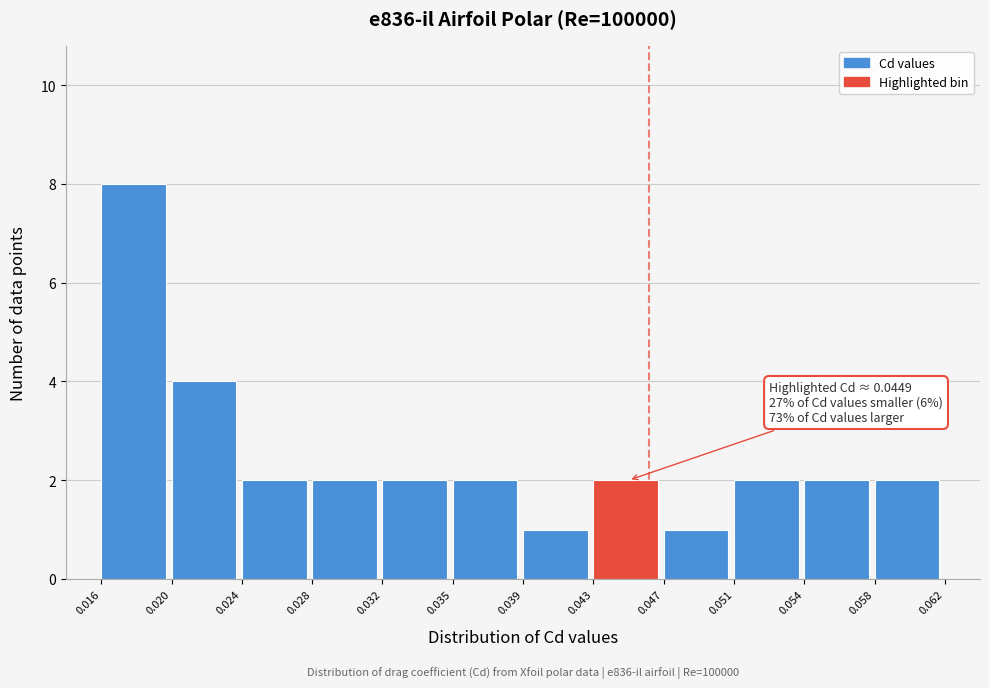

Over which range of the x-axis is the bar tallest?

0.016 to 0.020